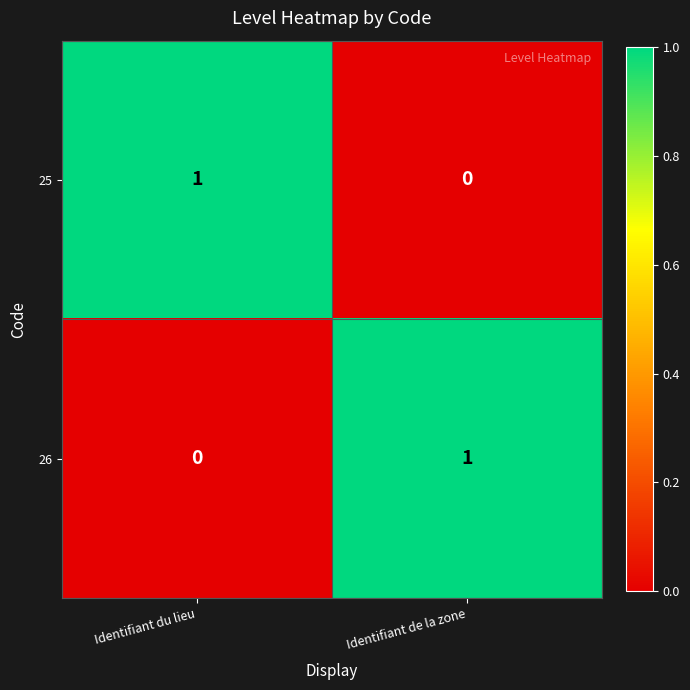

The value of 25 at Identifiant de la zone is -1. True or false?

False